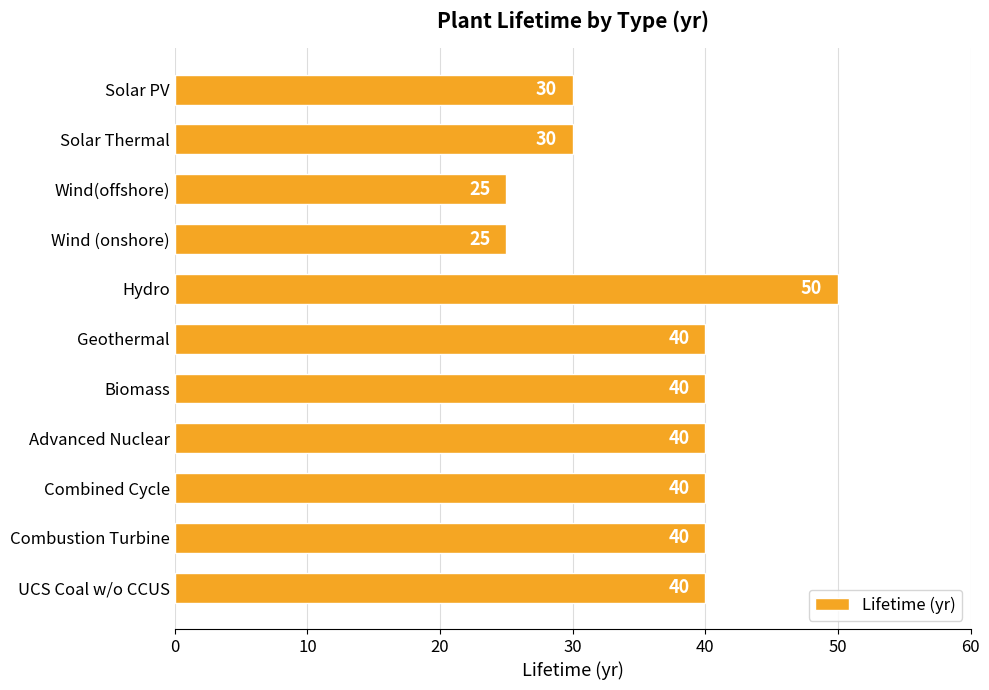

Approximately how many times larger is the value at Biomass compared to Hydro?

0.8